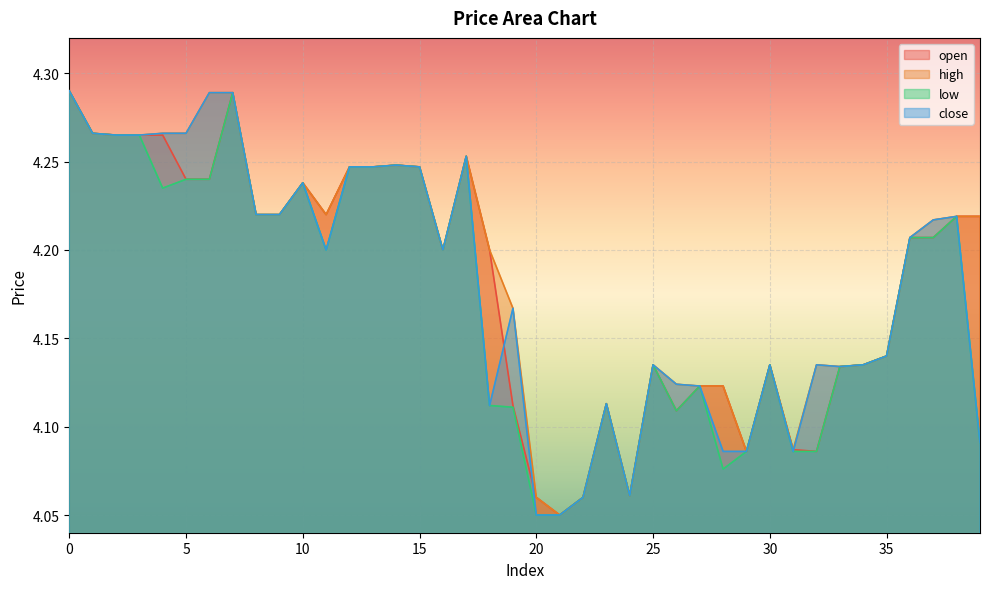

What is the maximum value shown in the chart?

4.3